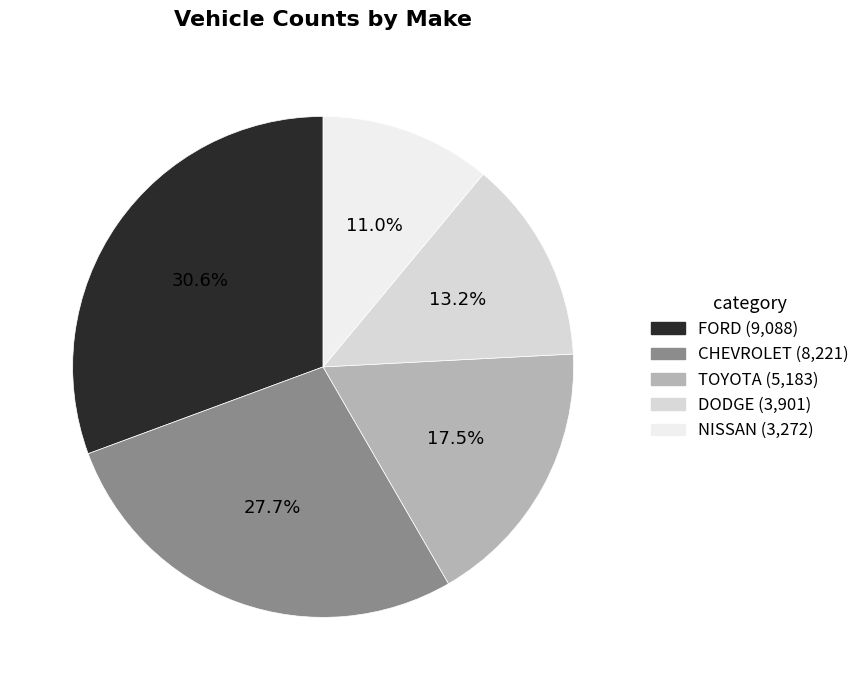

To the nearest percent, what percentage of the pie is FORD?

31%